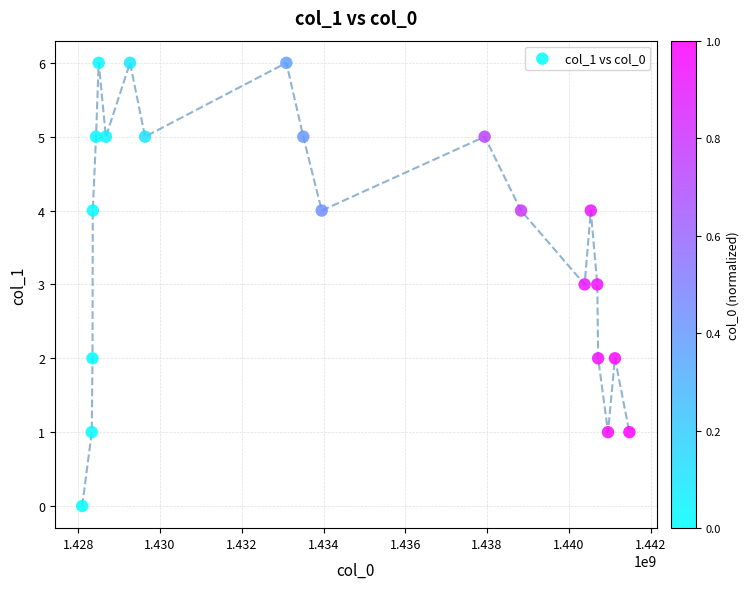

What is the range of X values (max minus min)?

13381210